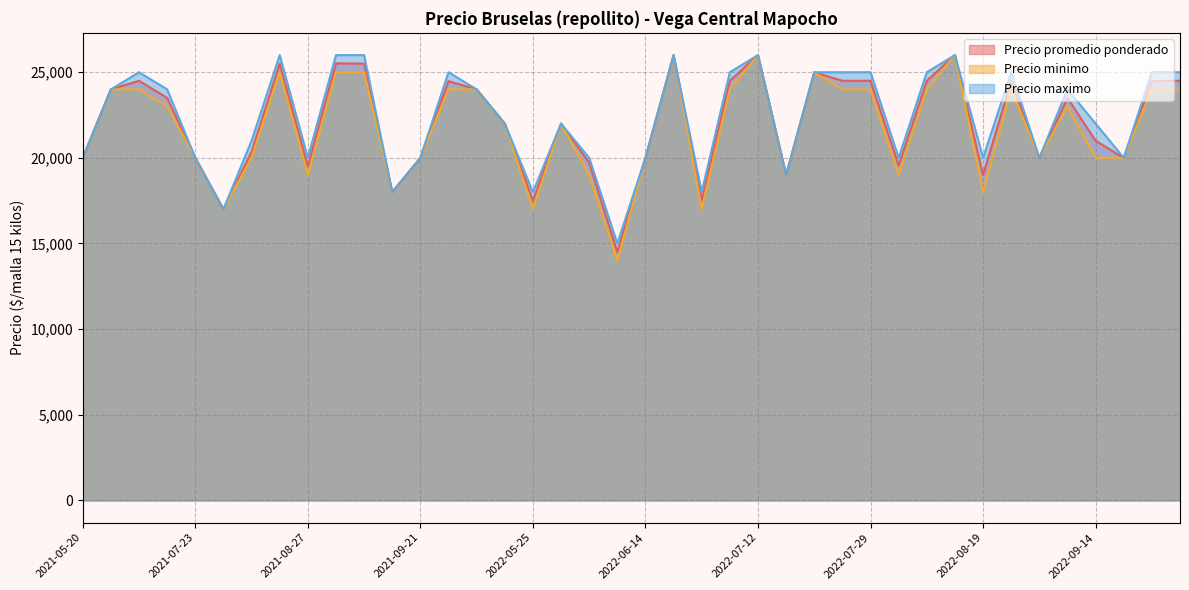

What is the smallest value displayed?

14000